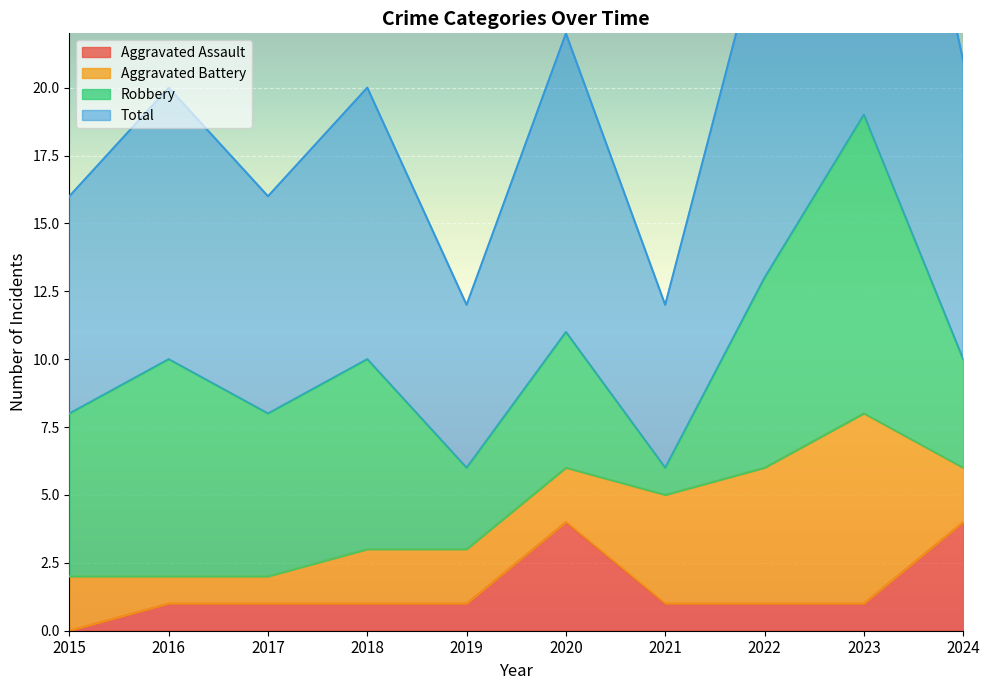

At which label does Aggravated Assault first exceed 1?

2020